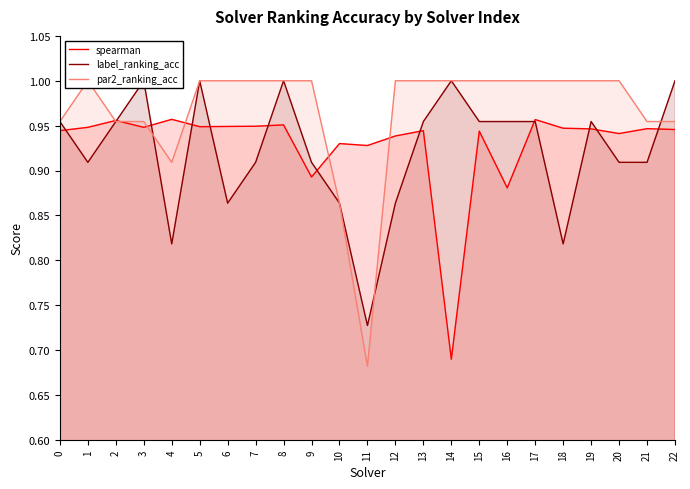

At 20, list the series in order from largest to smallest.

par2_ranking_acc, spearman, label_ranking_acc